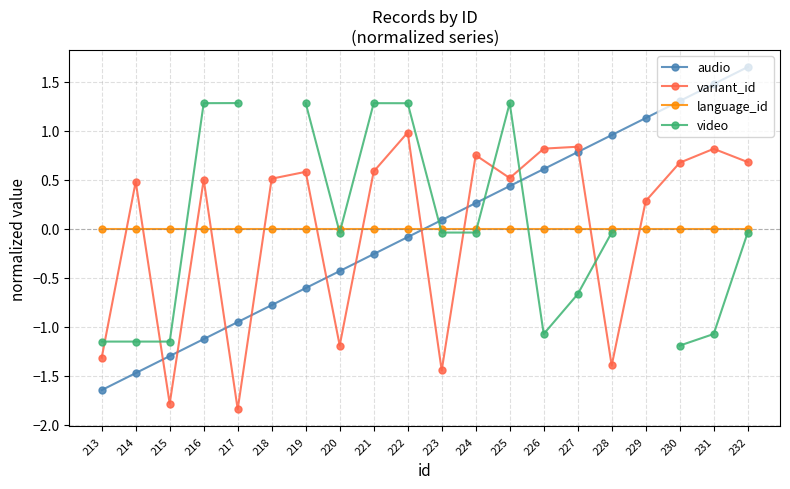

How many lines are shown in the chart?

4